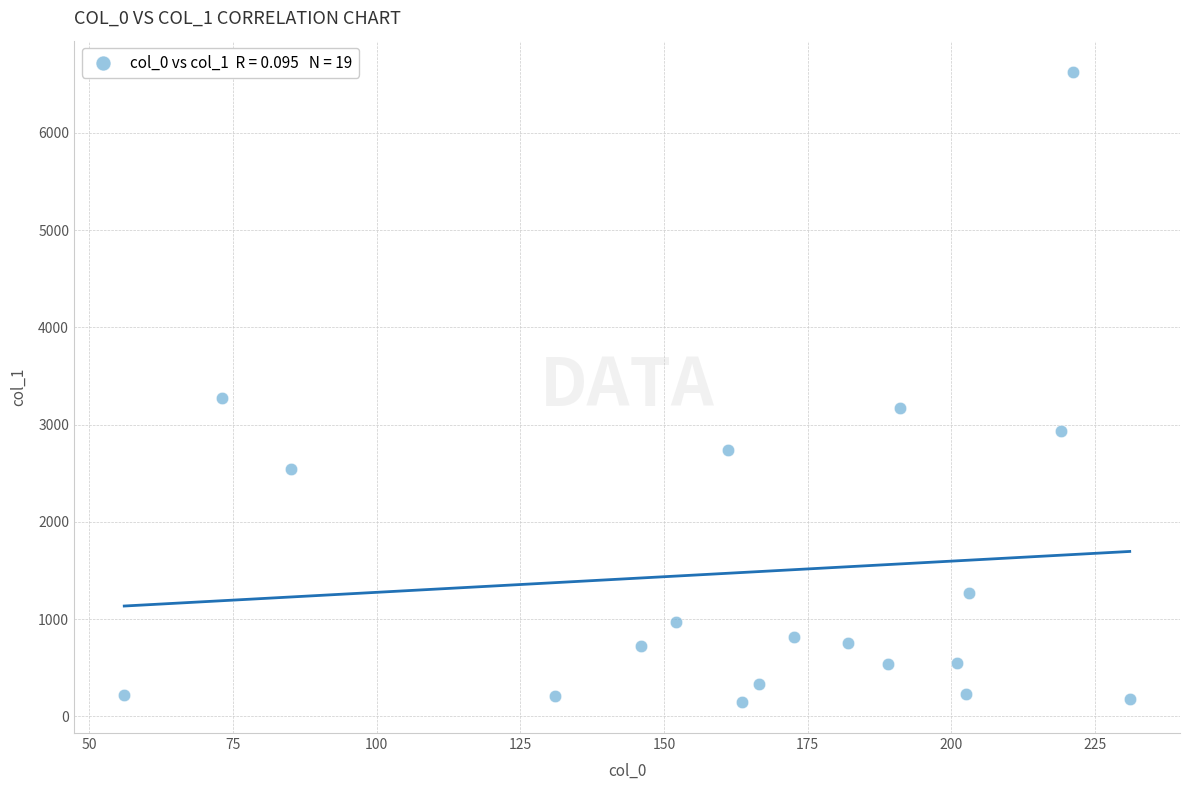

What is the range of X values (max minus min)?

175.0